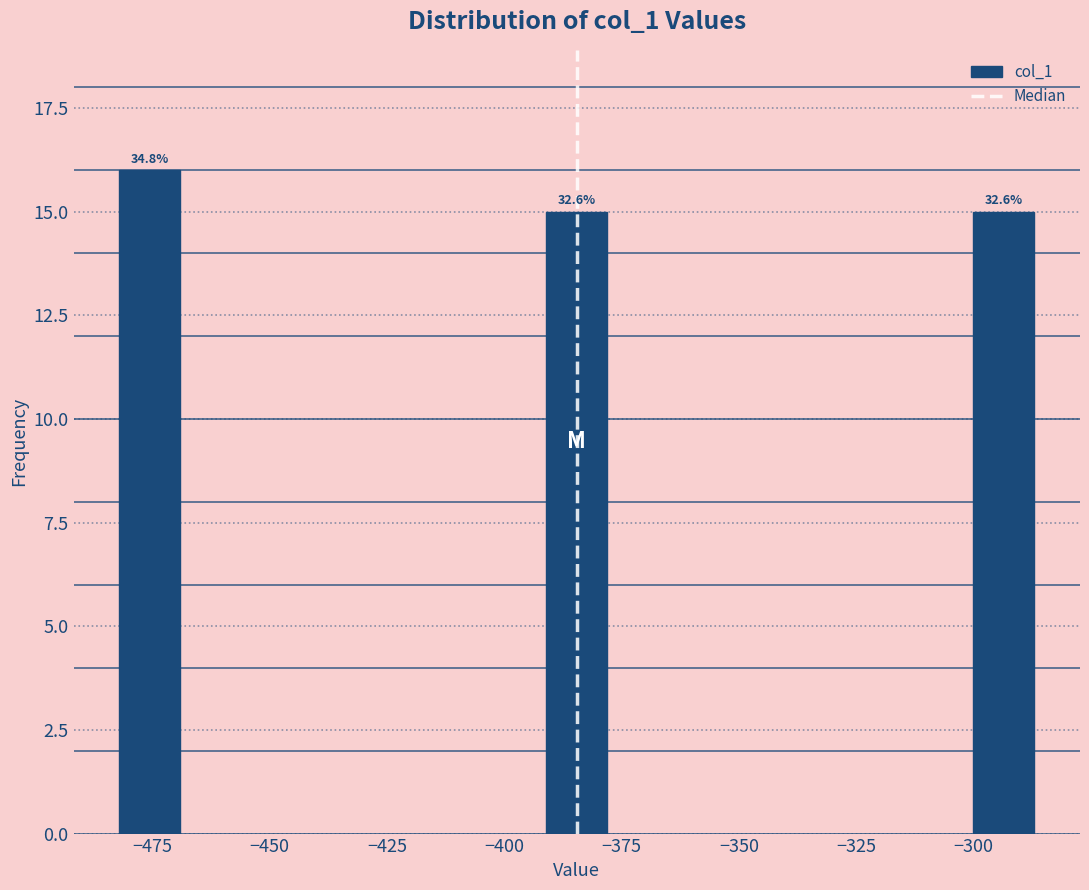

Around what value on the x-axis is the tallest bar? Give the approximate position of its centre, as read against the axis.

-475